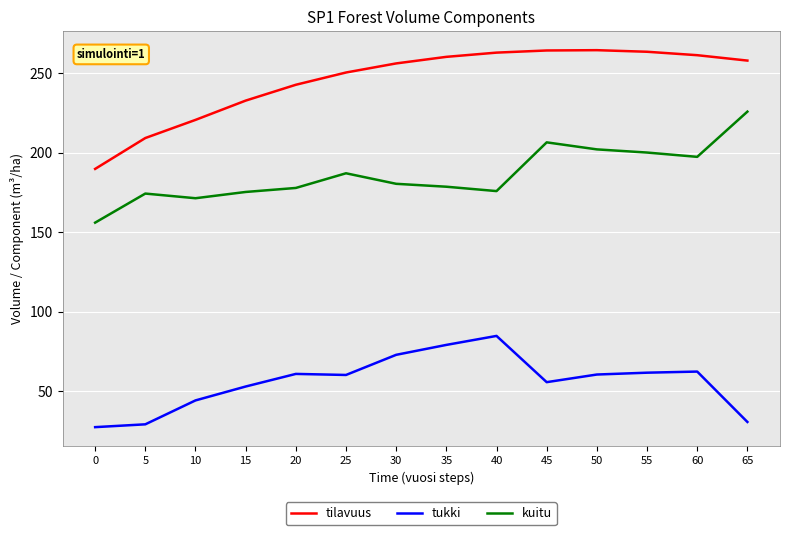

Does the chart have visible grid lines?

Yes